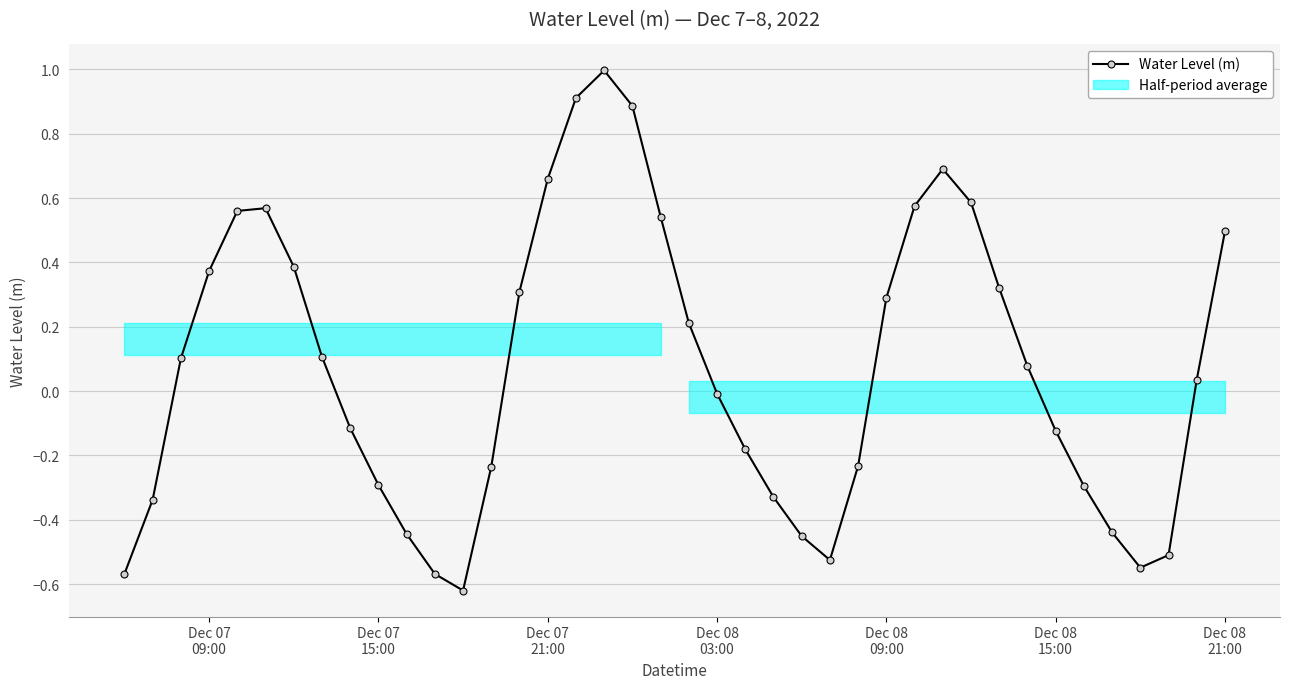

True or false: Water Level (m) has more than 2 points higher than both neighbors.

True